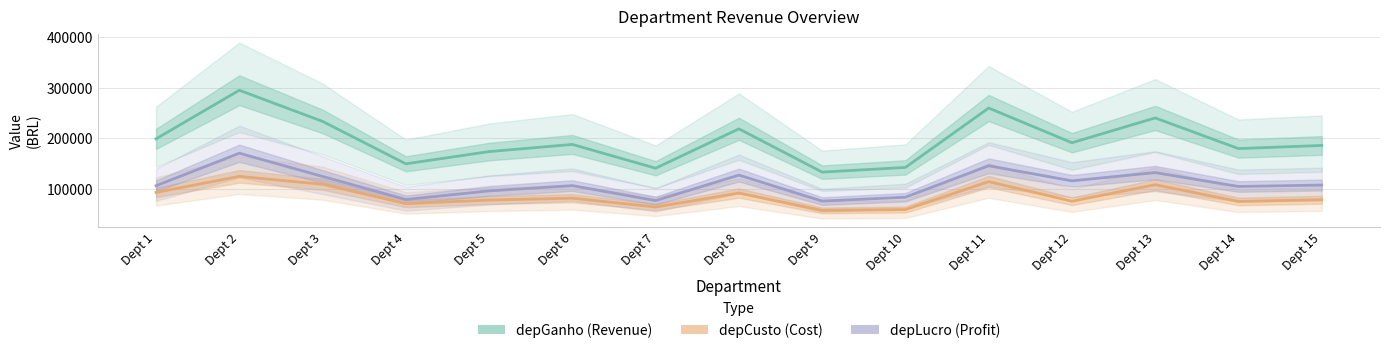

At which category does depLucro reach its first local valley?

Dept 4